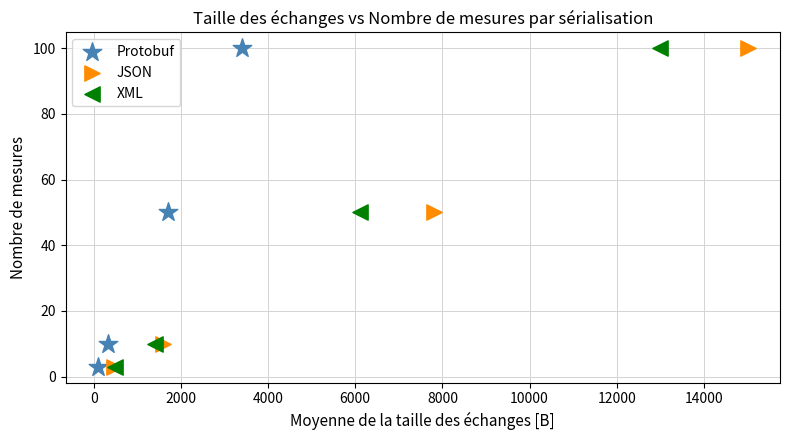

What are all the series names shown in the legend?

Protobuf, JSON, XML